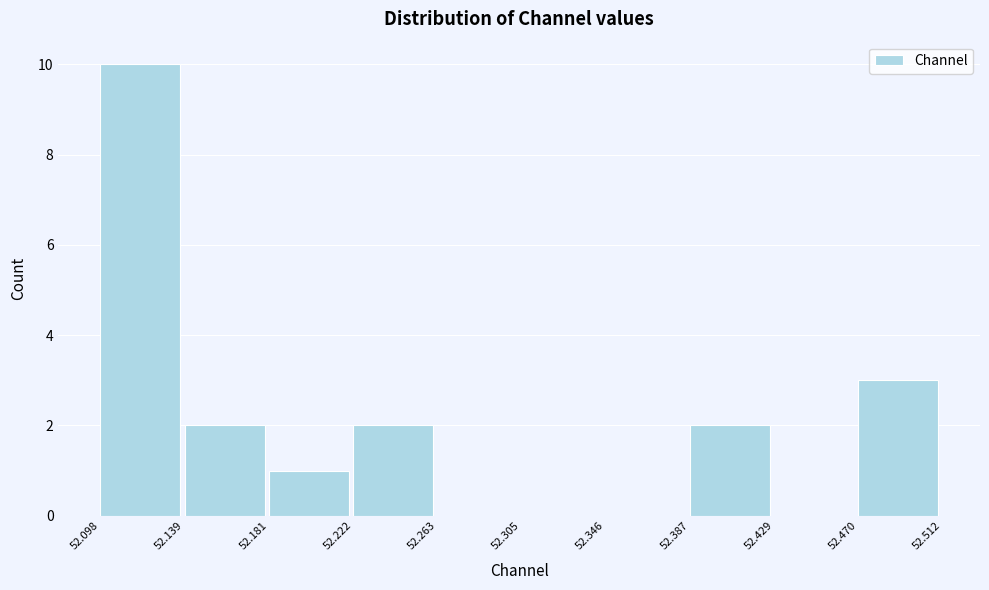

Reading left to right, transcribe this chart: for each bar, give the range it covers on the x-axis and its height. The values are not printed on the chart, so give them approximately, as read against the axis.

52.098 to 52.139: 10
52.139 to 52.181: 2
52.181 to 52.222: 1
52.222 to 52.263: 2
52.263 to 52.305: 0
52.305 to 52.346: 0
52.346 to 52.387: 0
52.387 to 52.429: 2
52.429 to 52.470: 0
52.470 to 52.512: 3